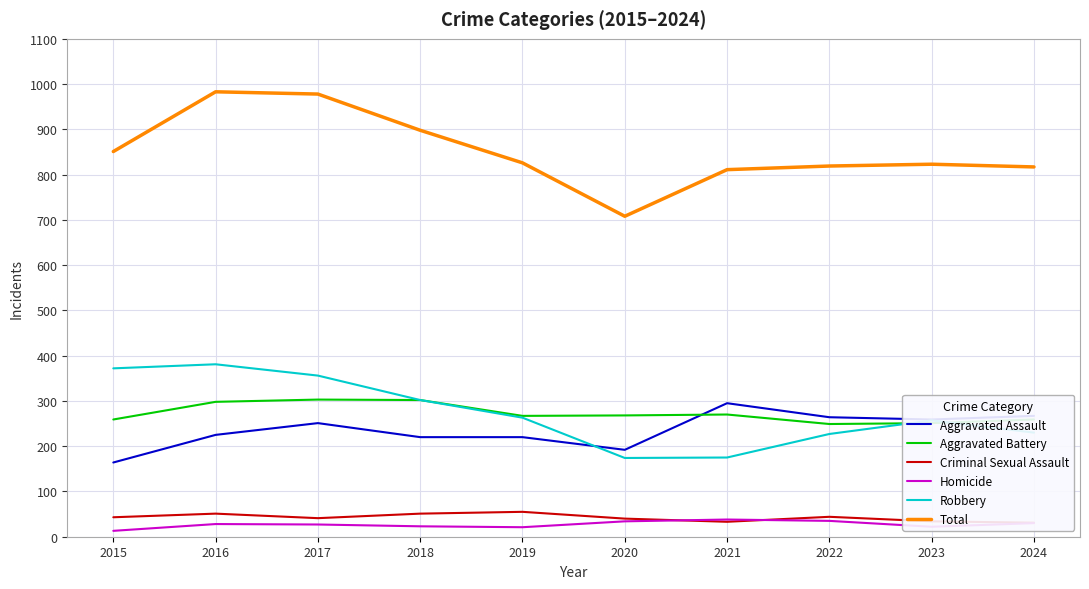

How many categories are shown in the chart?

10